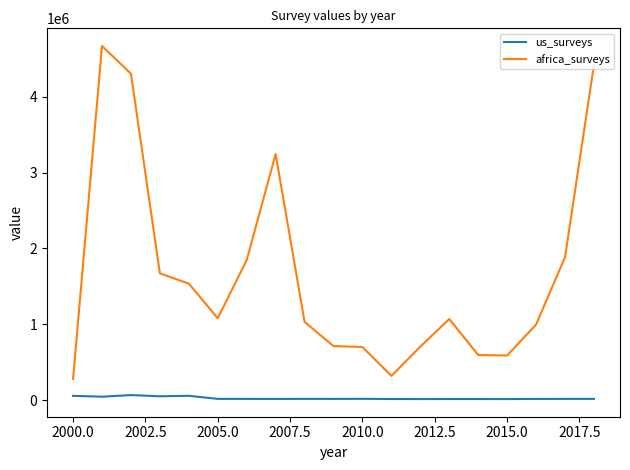

What is the highest value of the us_surveys series?

69585.1